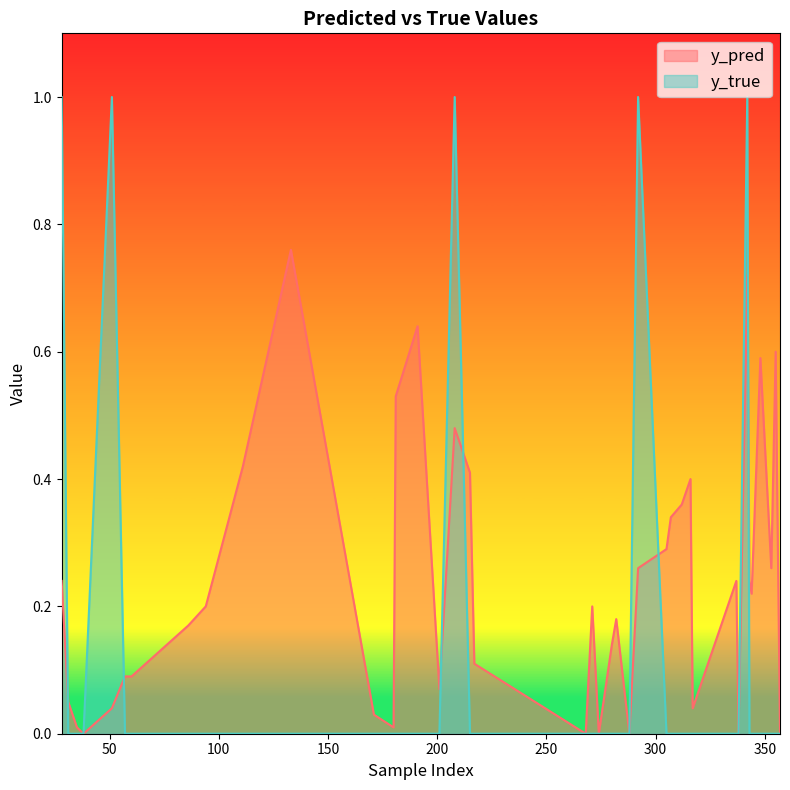

Which series ends up on top after the final intersection of y_pred and y_true?

y_pred